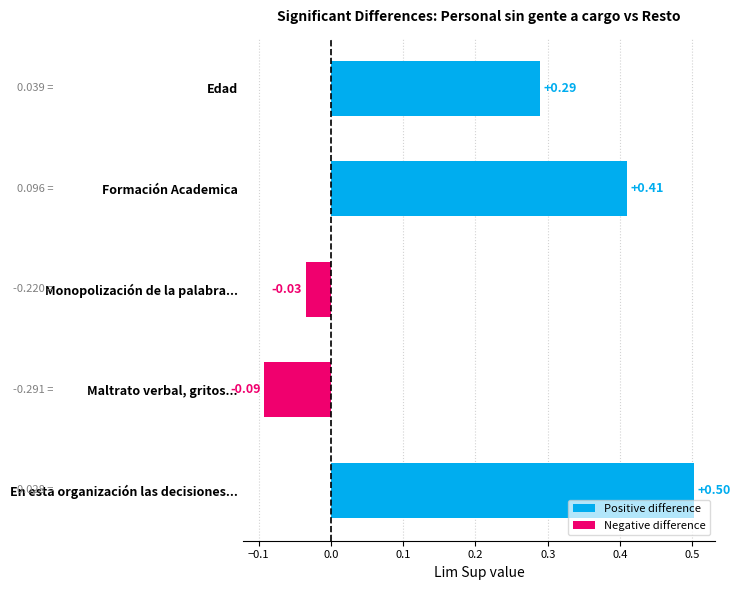

What is the label of the 3rd bar from the top?

Monopolización de la palabra...